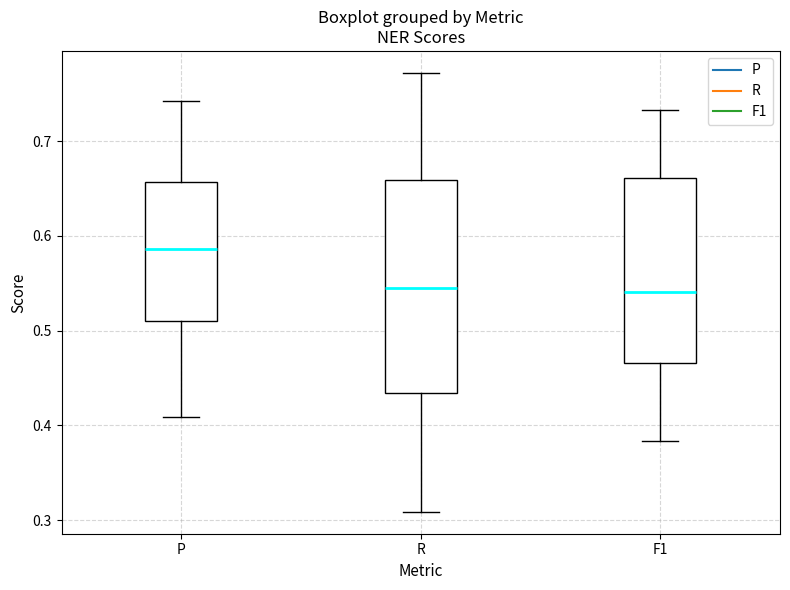

Reading left to right, transcribe this box plot: for each box, give where its median line is, the range the box spans, and where its two whiskers end, as read against the y-axis. The values are not printed on the chart, so give them approximately, as read against the axis.

P: median 0.59, box 0.51 to 0.66, whiskers 0.41 to 0.74
R: median 0.55, box 0.43 to 0.66, whiskers 0.31 to 0.77
F1: median 0.54, box 0.47 to 0.66, whiskers 0.38 to 0.73